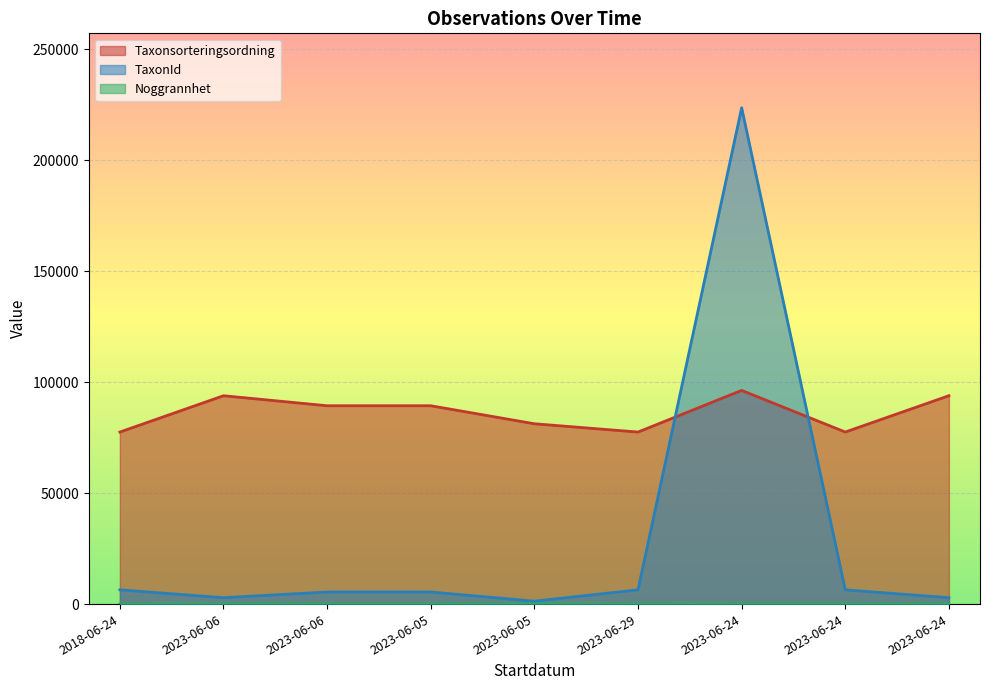

Reading left to right, extract all data points from this chart.

Taxonsorteringsordning: 77506	93868	89356	89356	81236	77506	96268	77515	93881
TaxonId: 6425	2869	5447	5447	1312	6425	223597	6425	2869
Noggrannhet: 10	25	25	25	25	10	25	25	25